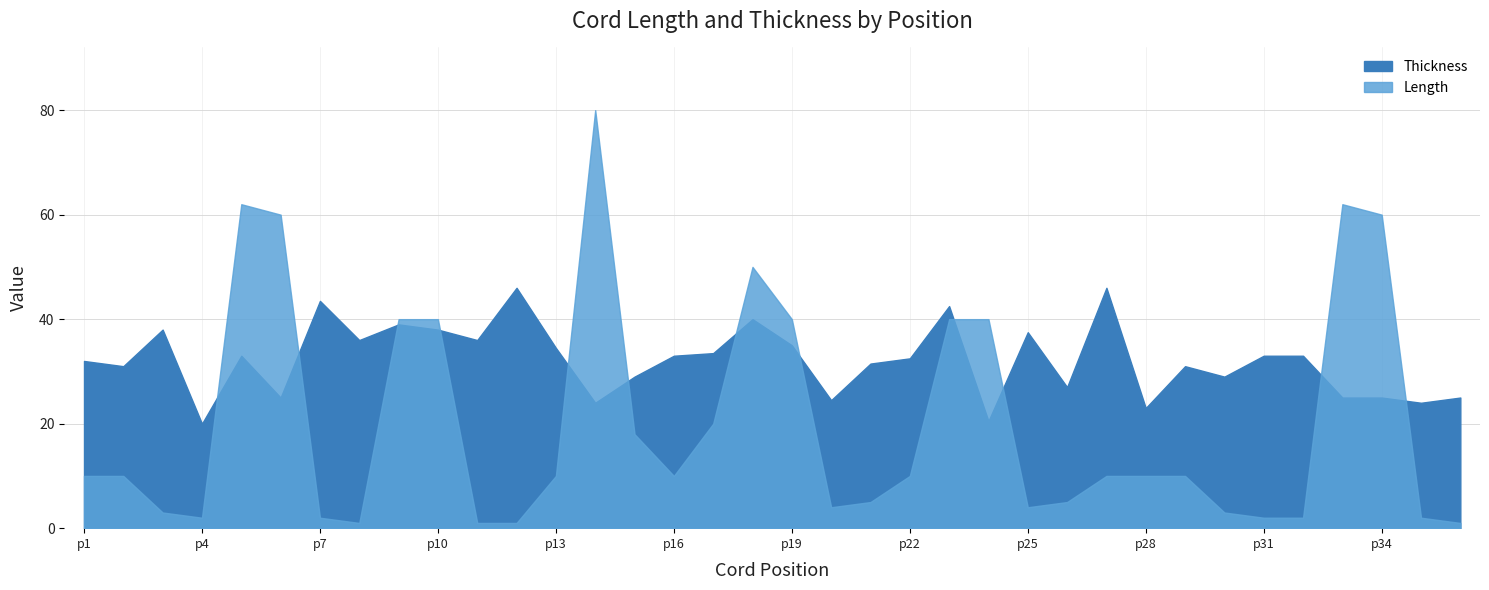

At which category does the chart reach its minimum across all series?

p8